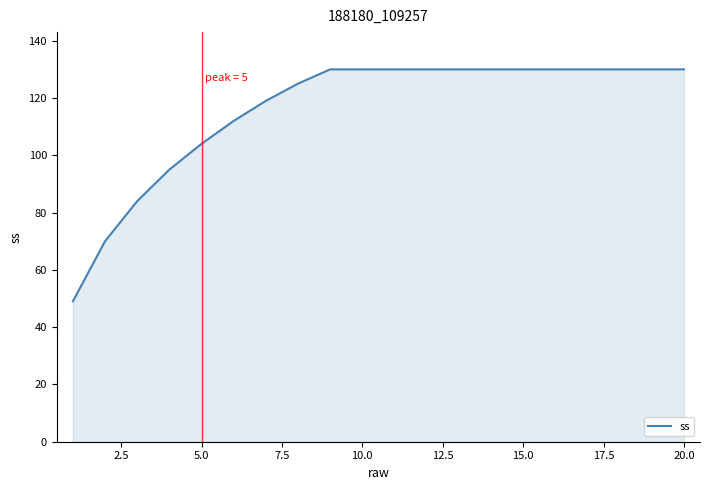

What is the maximum value shown in the chart?

130